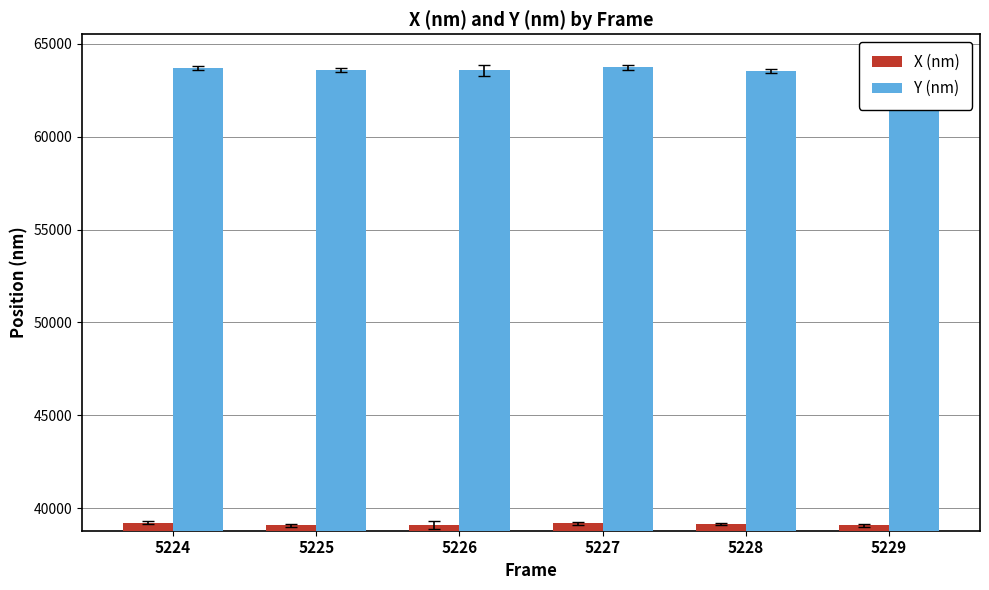

The value of X (nm) at 5225 is 39085.3. True or false?

True